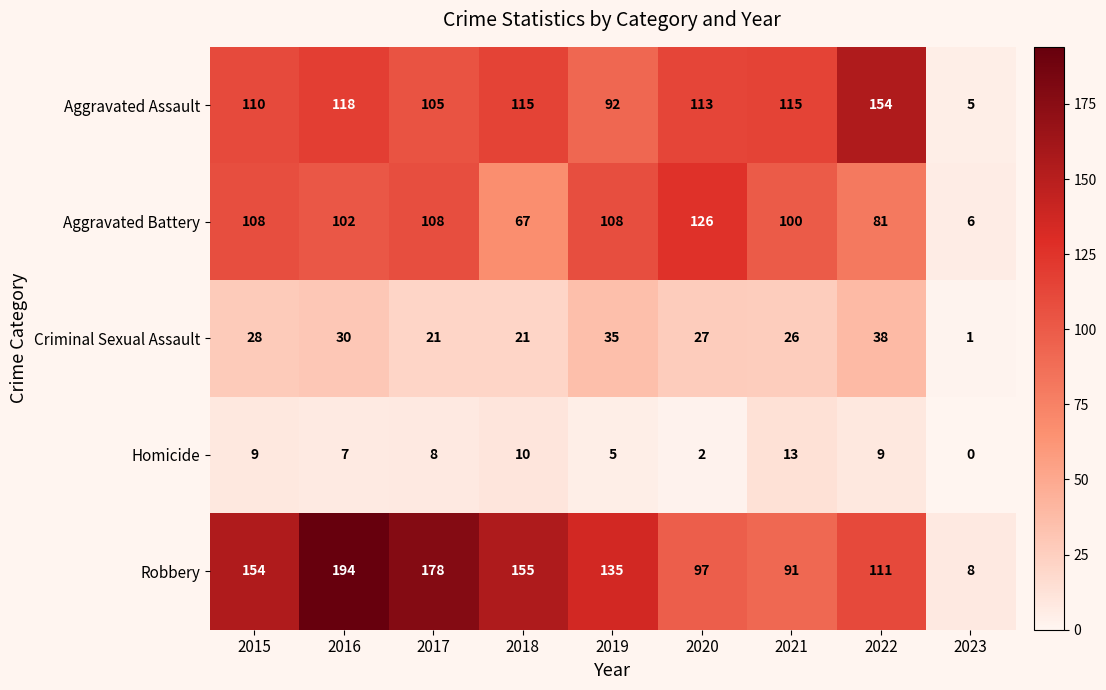

True or false: Aggravated Battery has a value of 108 at 2017.

True